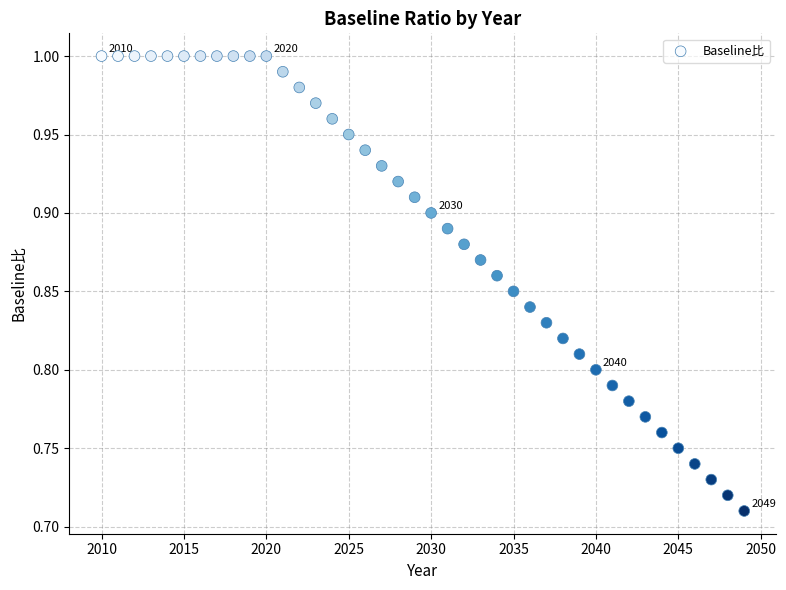

What is the range of X values (max minus min)?

39.0